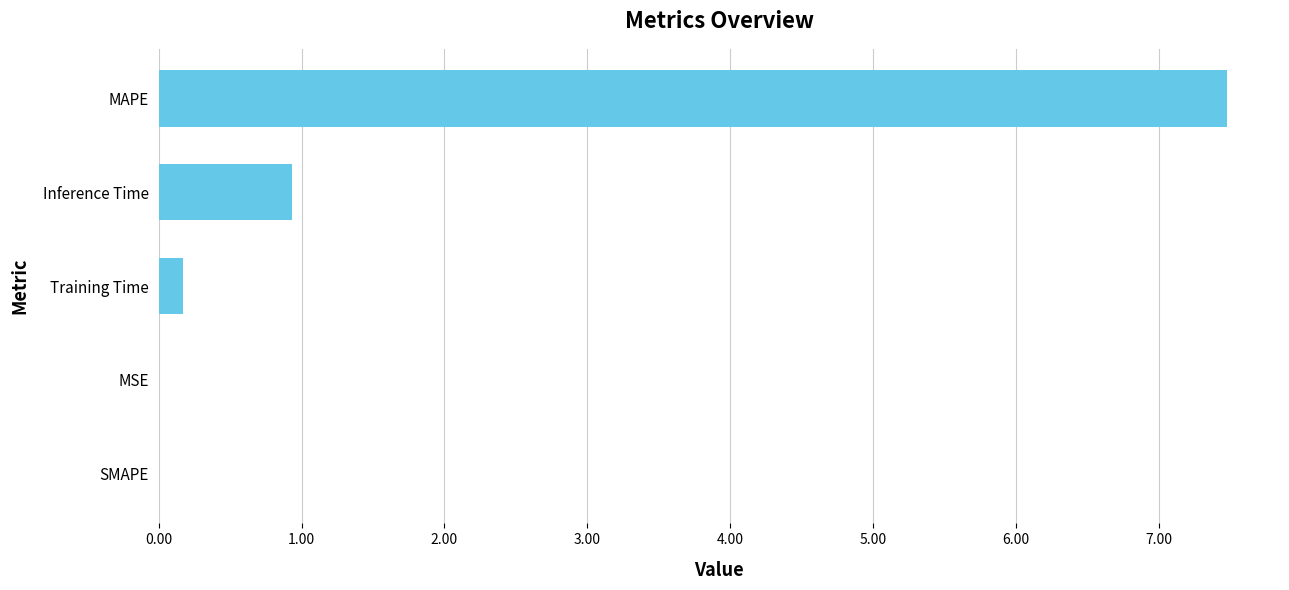

What is the sum of all values?

8.6